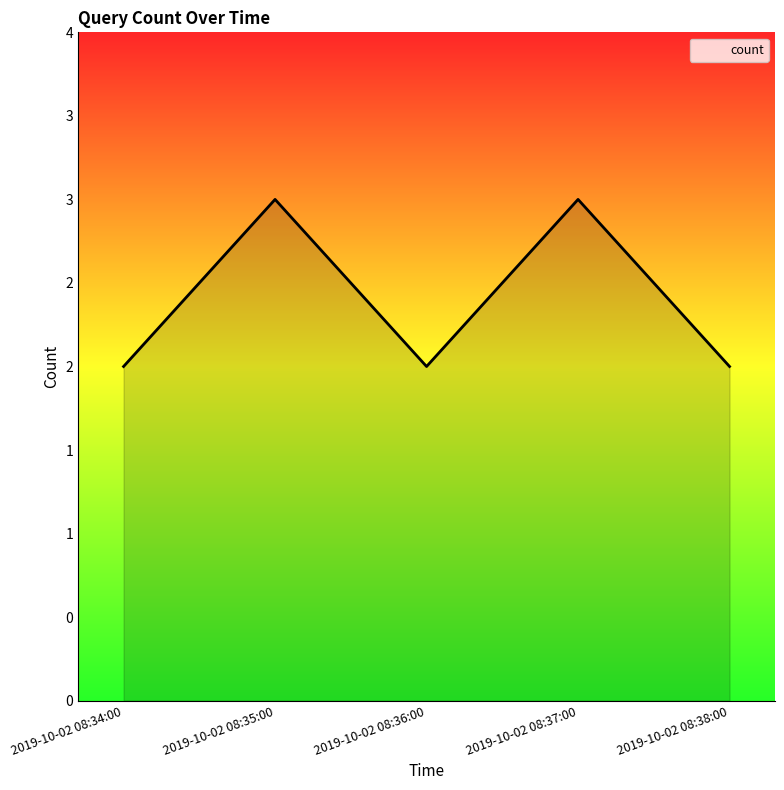

Does the chart have visible grid lines?

No